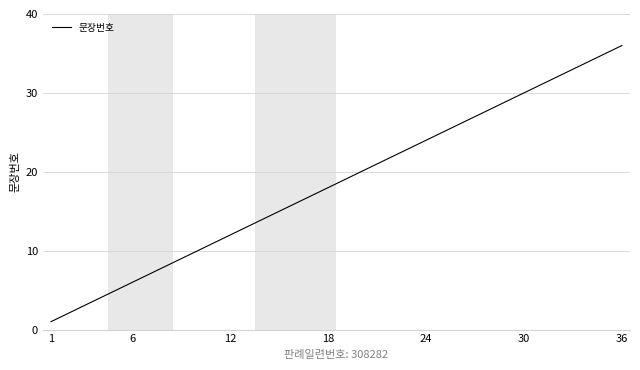

What is the maximum value shown in the chart?

36